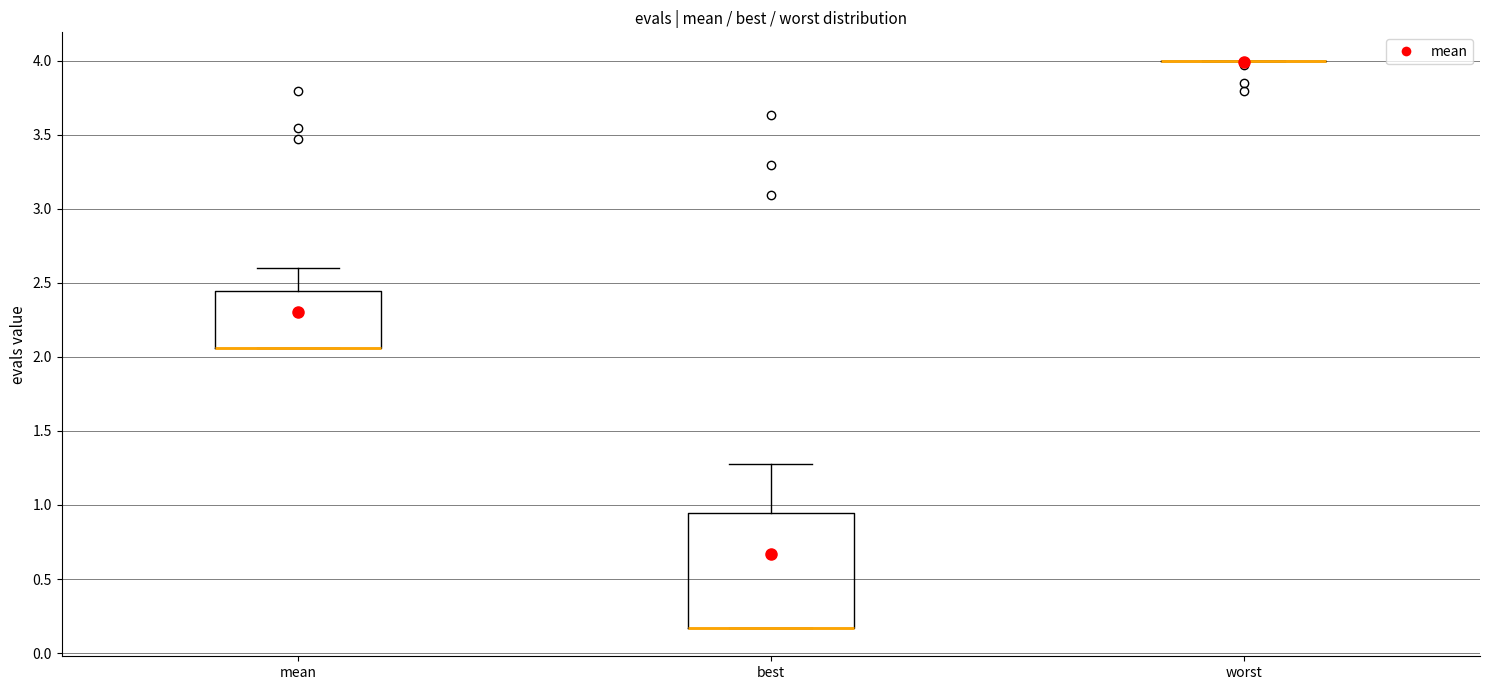

Where is the upper edge of the box for mean on the y-axis? The values are not printed on the chart, so give them approximately, as read against the axis.

2.45